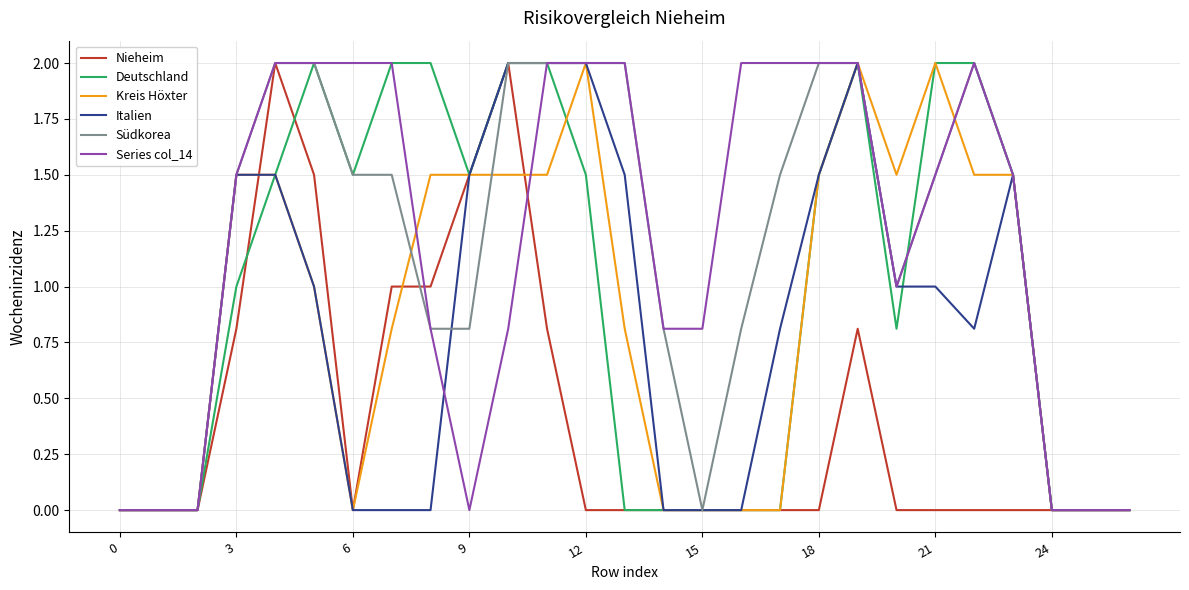

What is the greatest value displayed?

2.0